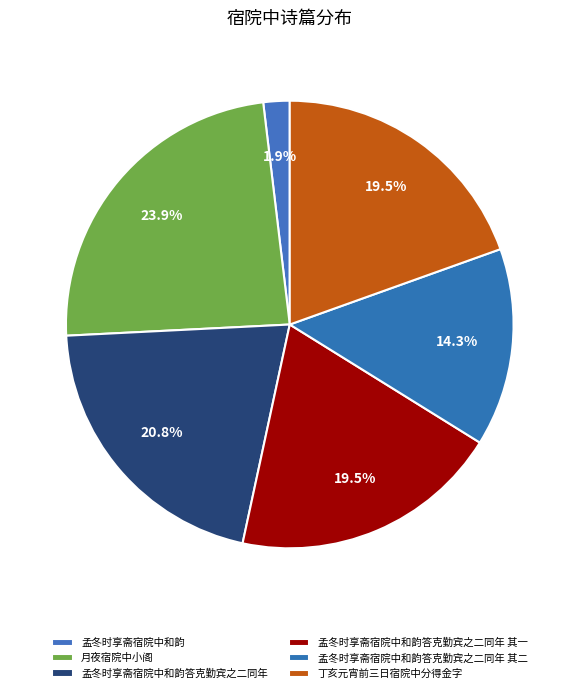

Is it true that 孟冬时享斋宿院中和韵 is 15% of the pie?

False